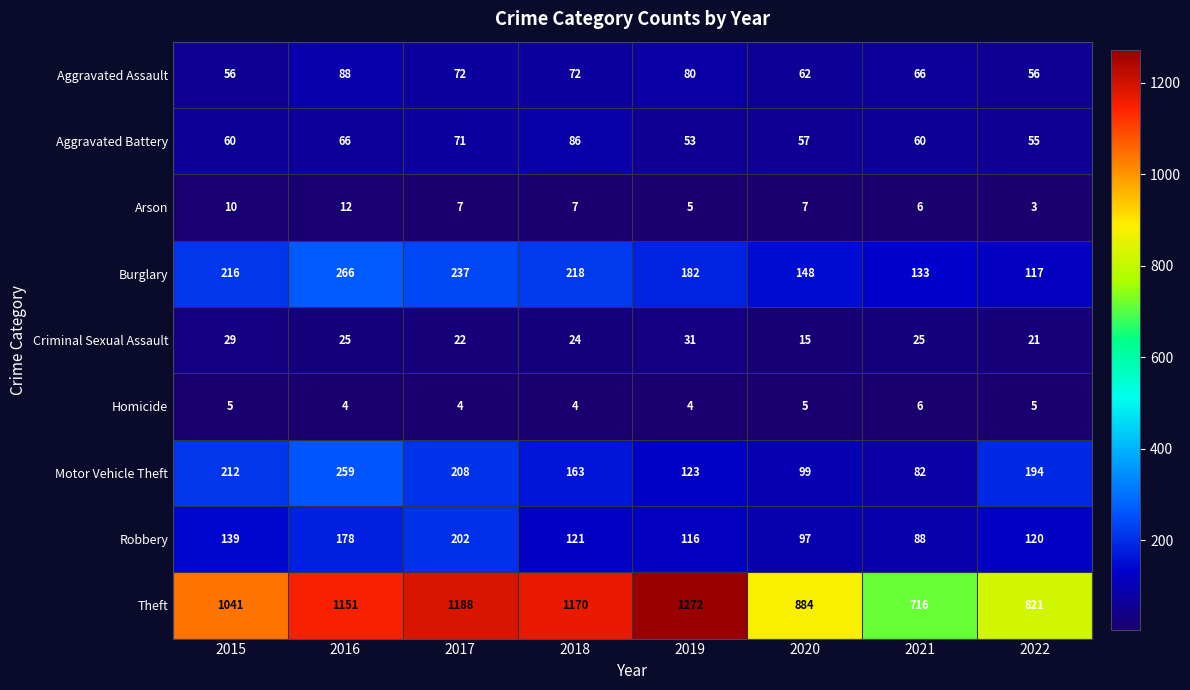

List the labels in order of Motor Vehicle Theft value, largest first.

2016, 2015, 2017, 2022, 2018, 2019, 2020, 2021